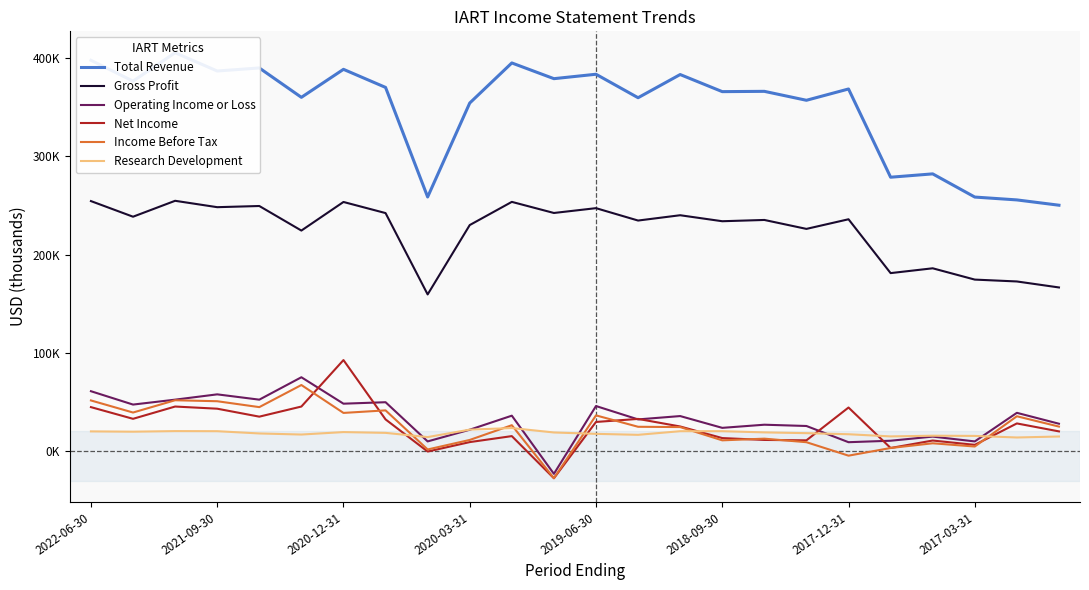

What is the total value across all series at 2020-03-31?

648700